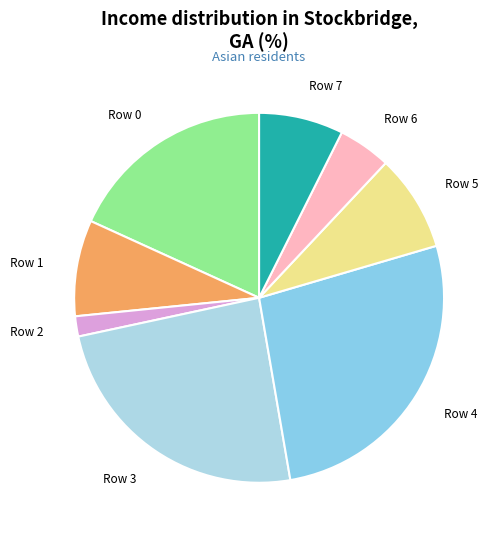

How many slices are in this pie chart?

8